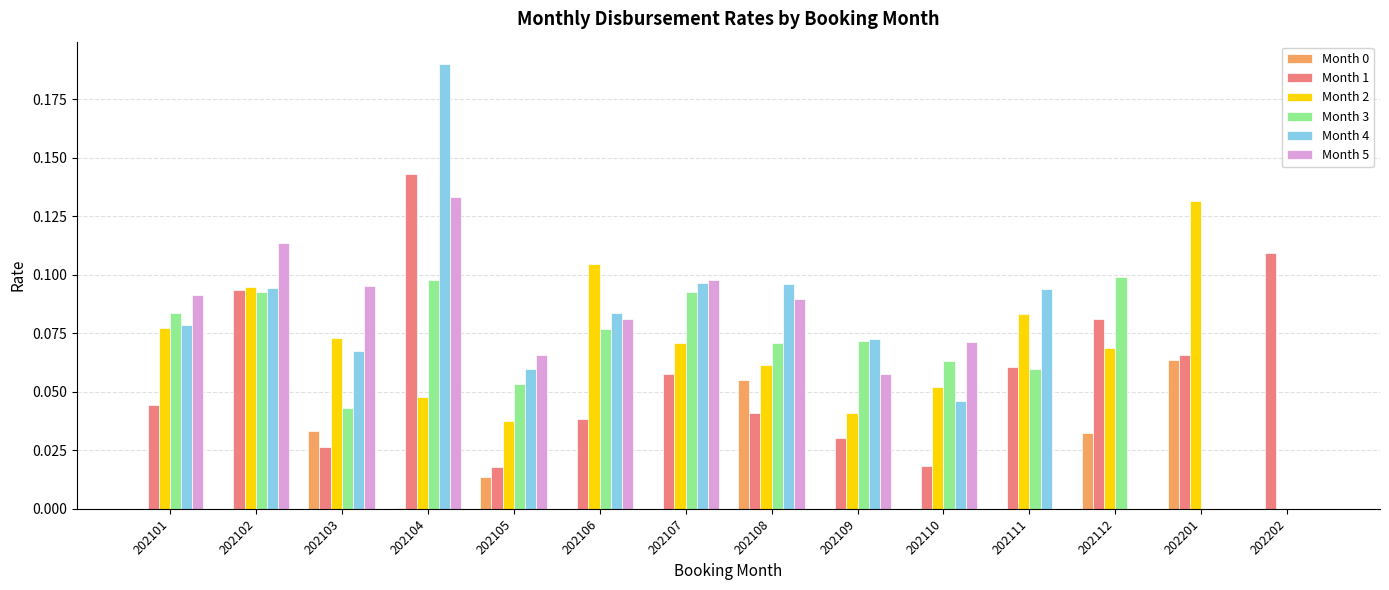

What is the sum of all Month 4 values?

1.0